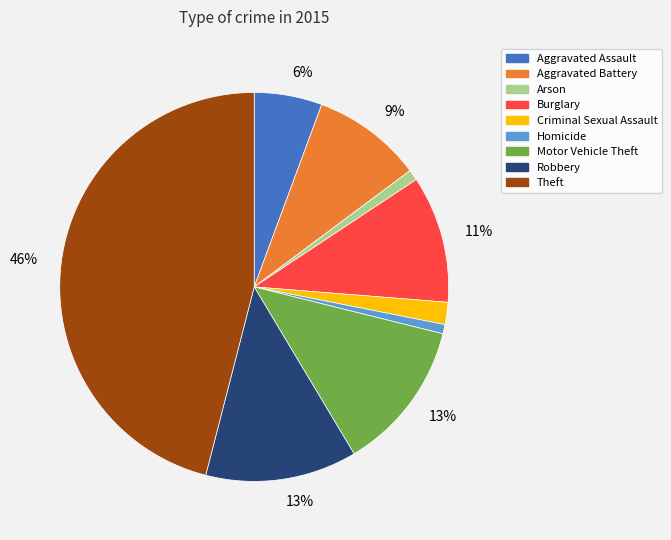

Is there a majority slice in this chart?

No